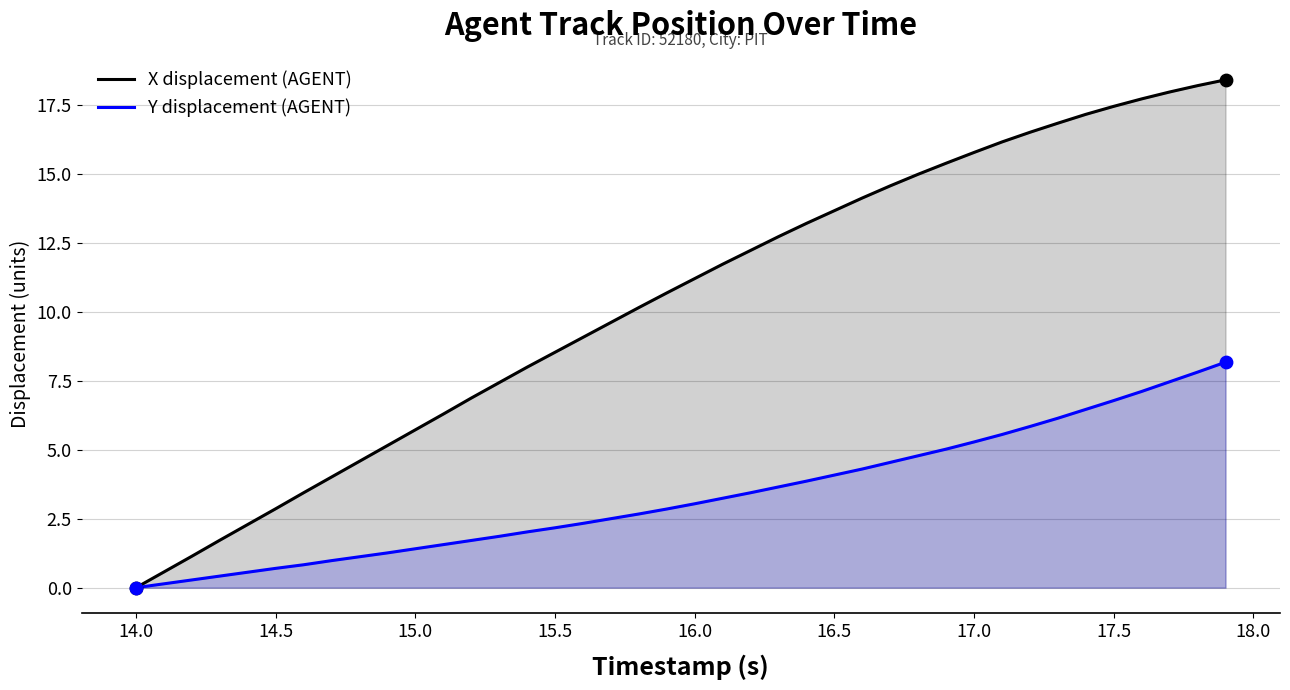

Which series has the largest total across all categories?

X displacement (AGENT)